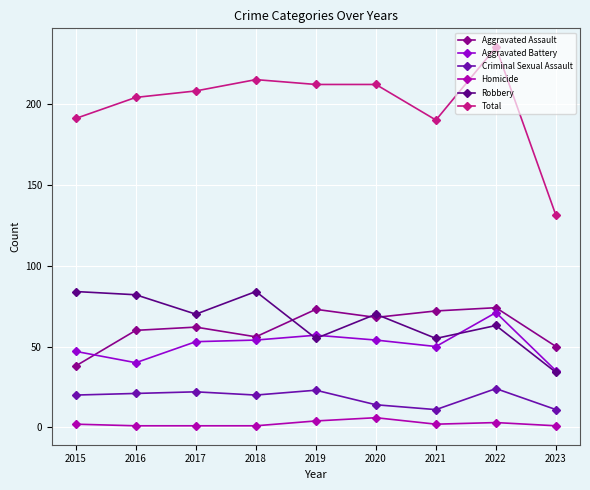

Which series has the largest range (max minus min)?

Total